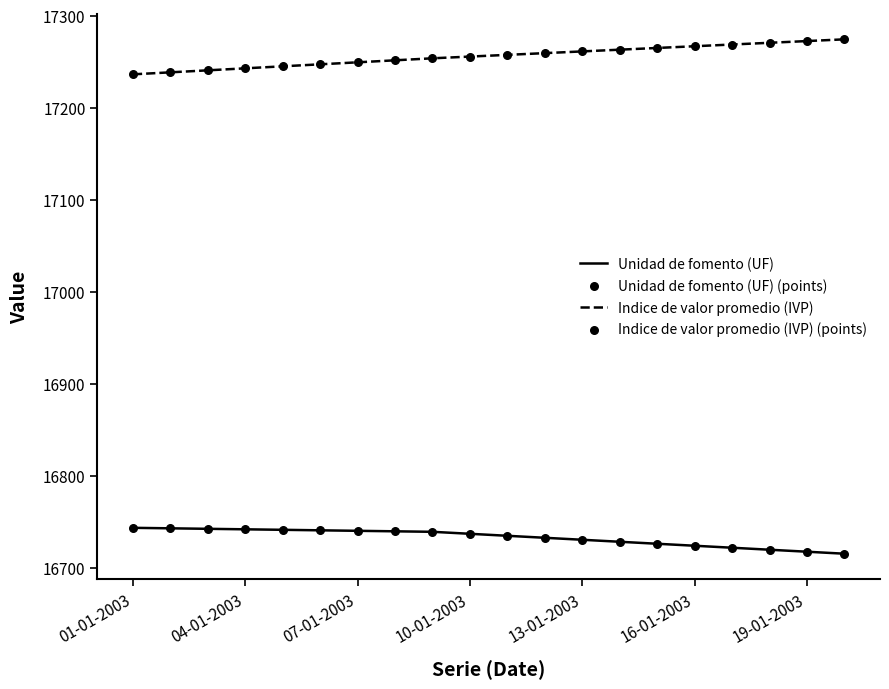

What is the maximum value for Unidad de fomento (UF)?

16743.6